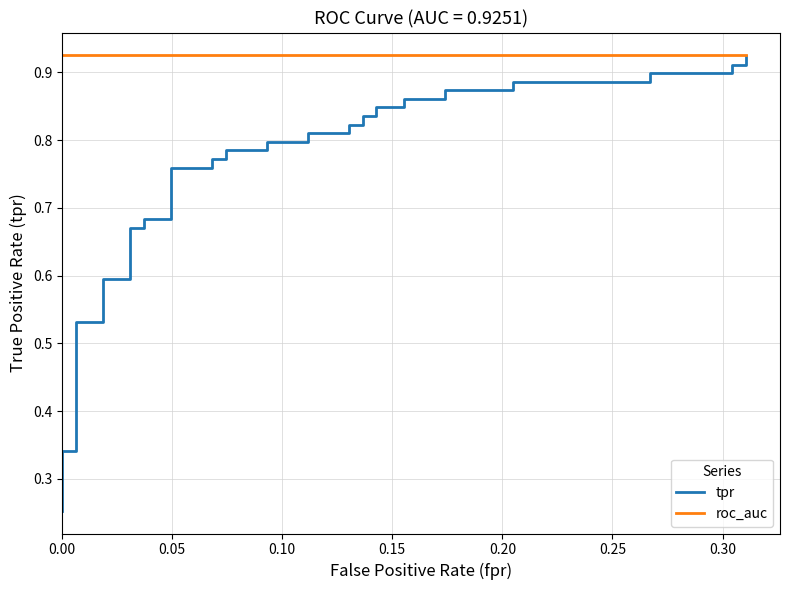

Which series has the largest range (max minus min)?

tpr